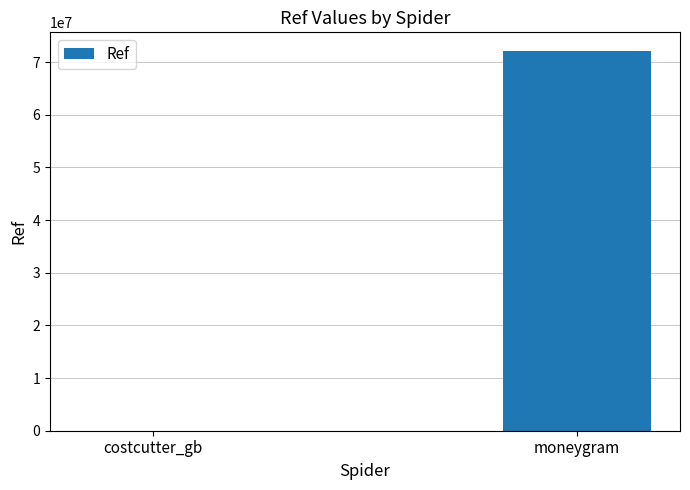

Which has a higher value, moneygram or costcutter_gb?

moneygram